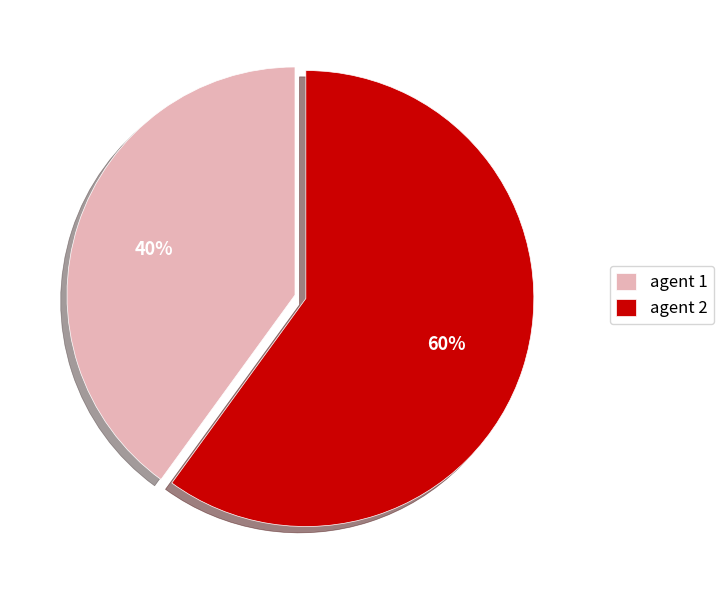

Is the sum of agent 2 and agent 1 greater than half?

Yes